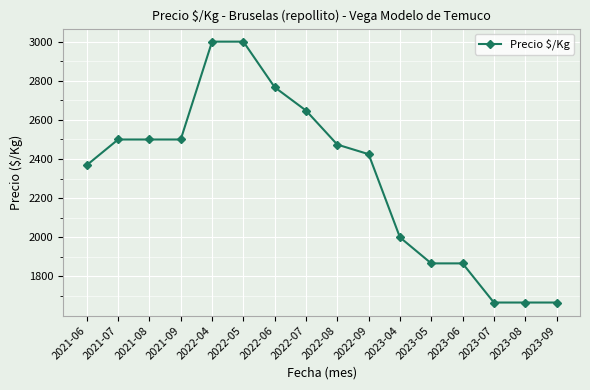

What is the label of the 16th point from the right?

2021-06